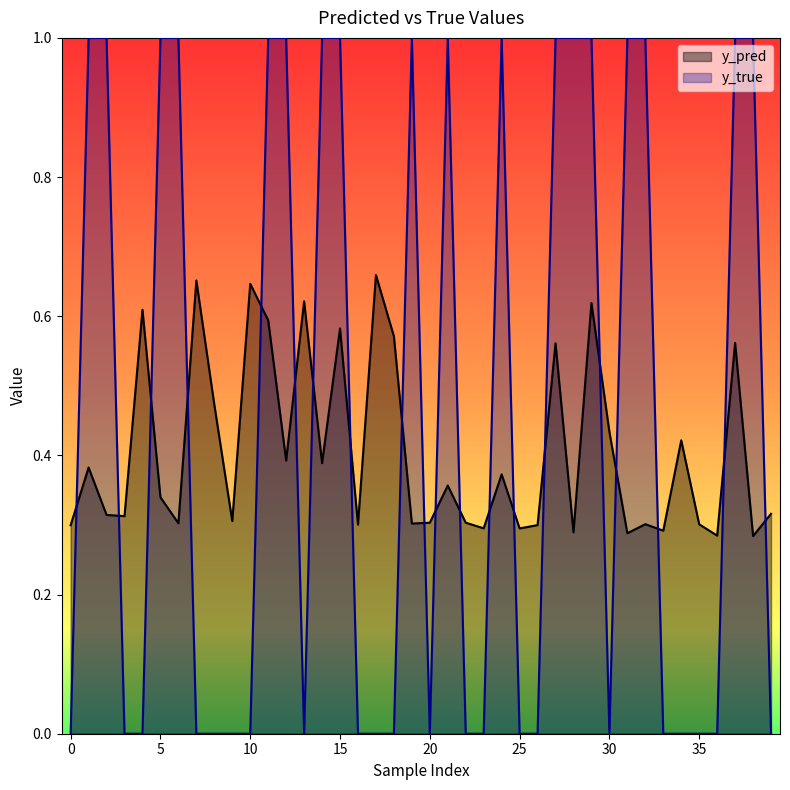

How many interior local peaks does the y_true series have?

3